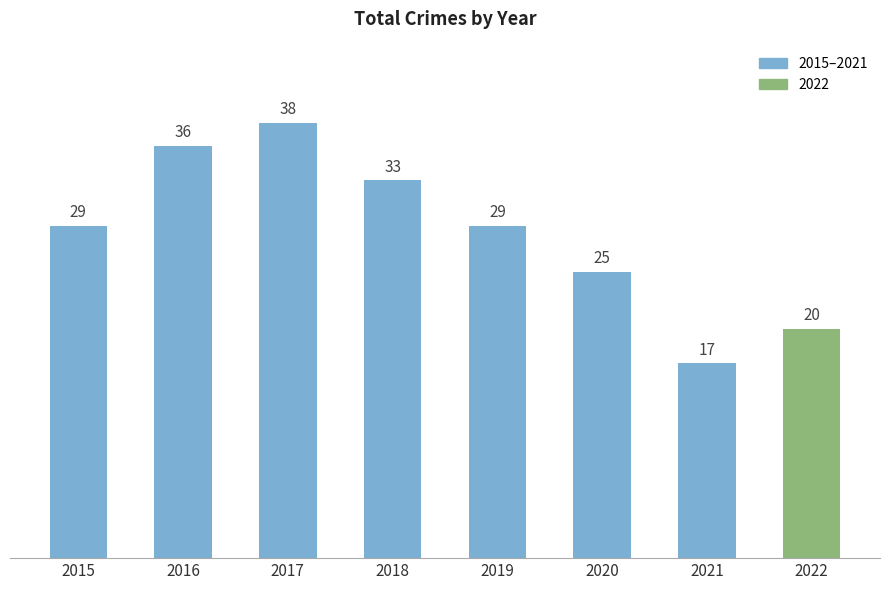

True or false: the data shows 61 at 2017.

False